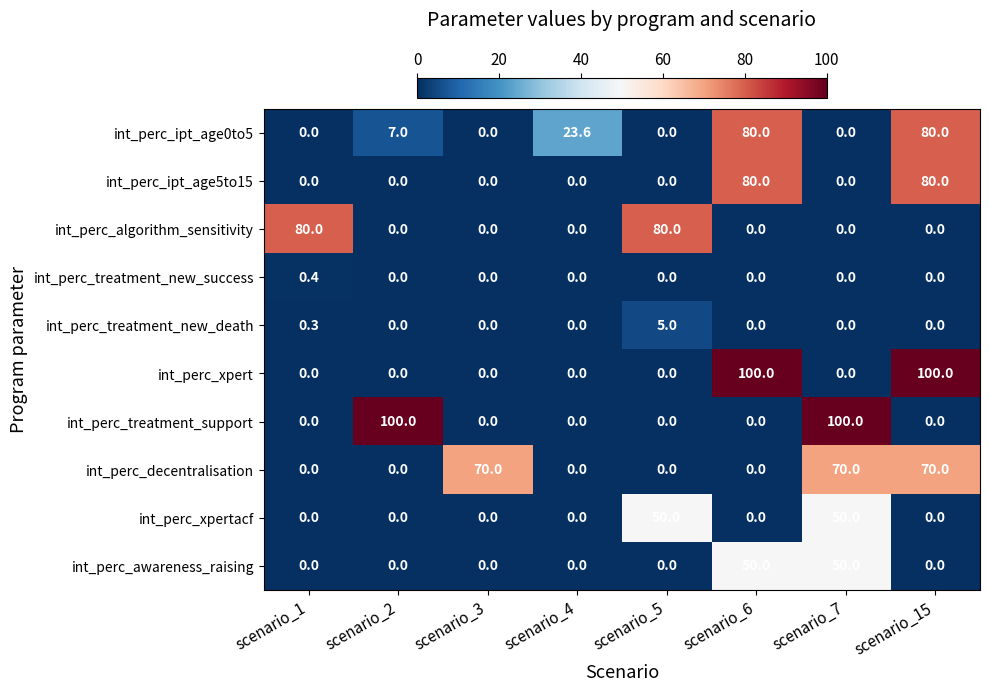

Between scenario_3 and scenario_15, which series saw the biggest shift?

int_perc_xpert